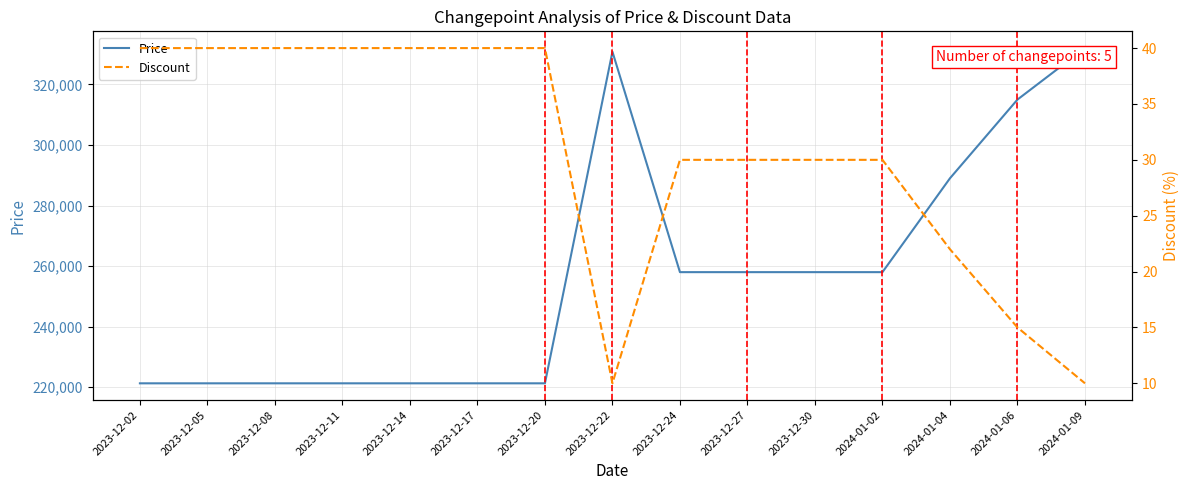

What is the difference between the highest and lowest values at 2023-12-24?

257970